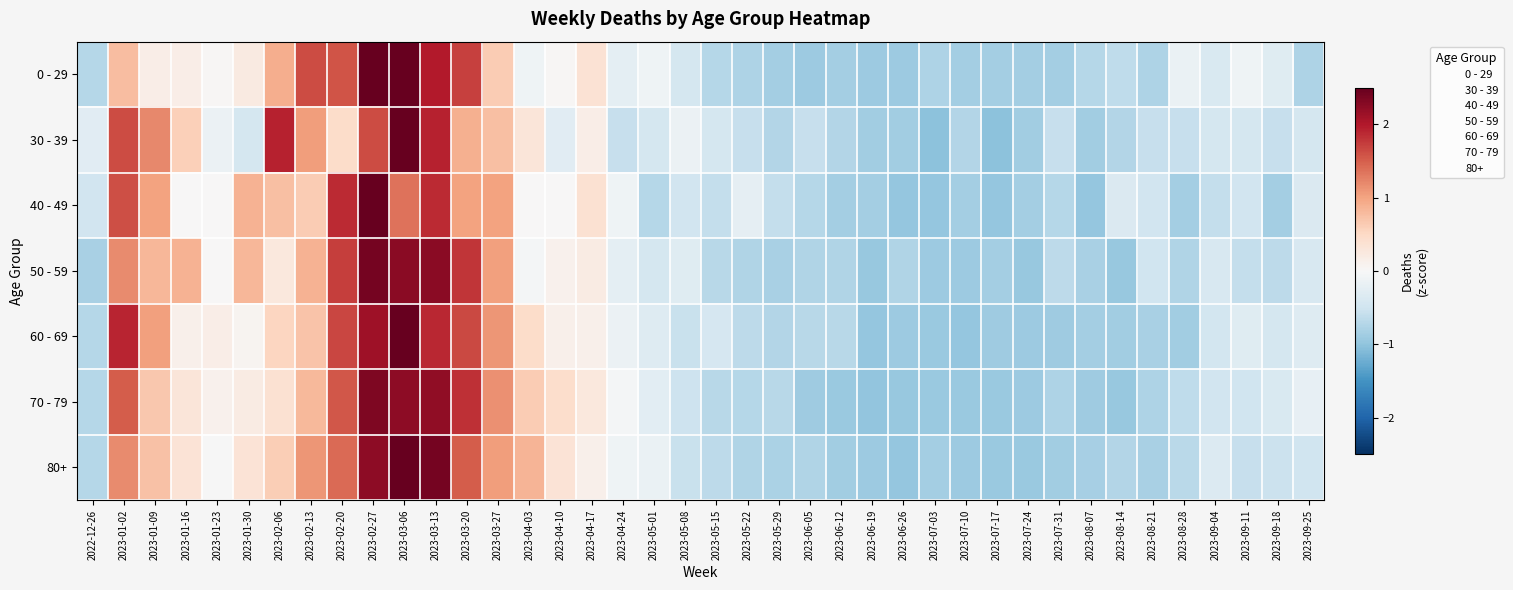

At which category is the sum across all series the highest?

2023-03-06